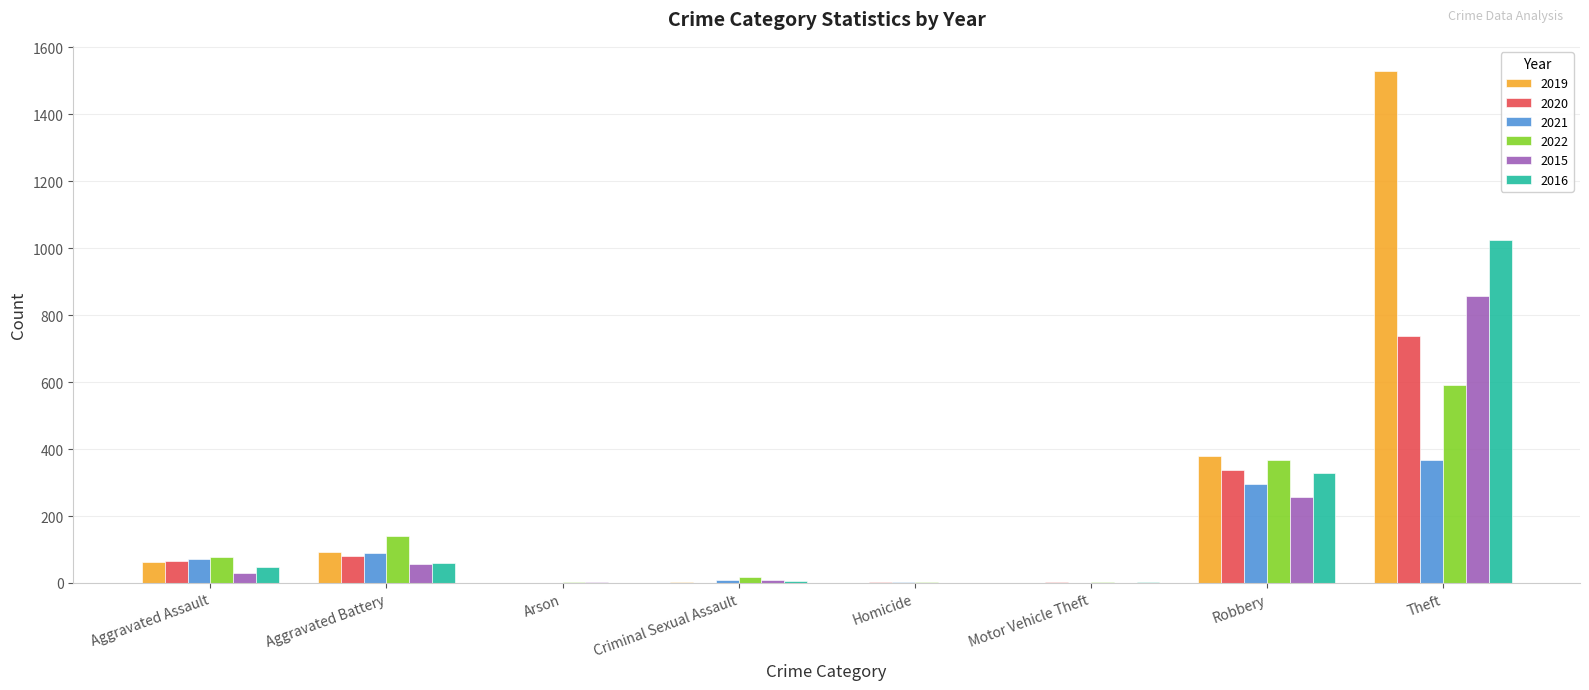

The 2020 series shows 144 at Aggravated Battery. True or false?

False